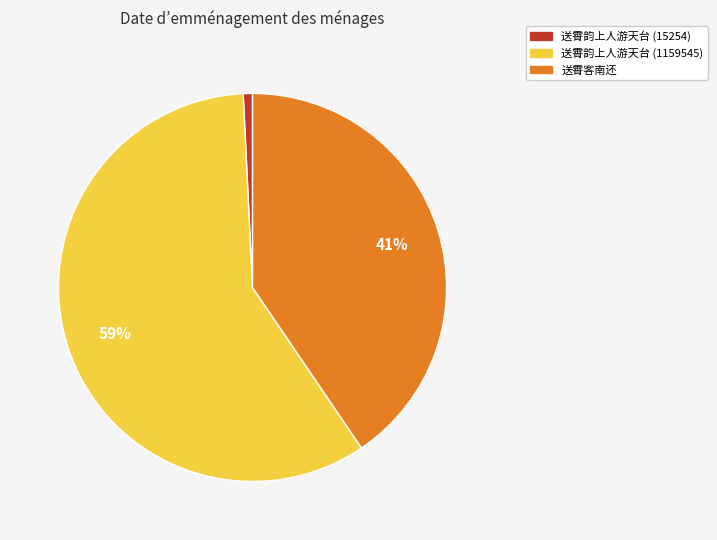

Is 送霄韵上人游天台 (1159545) the majority of the pie?

Yes